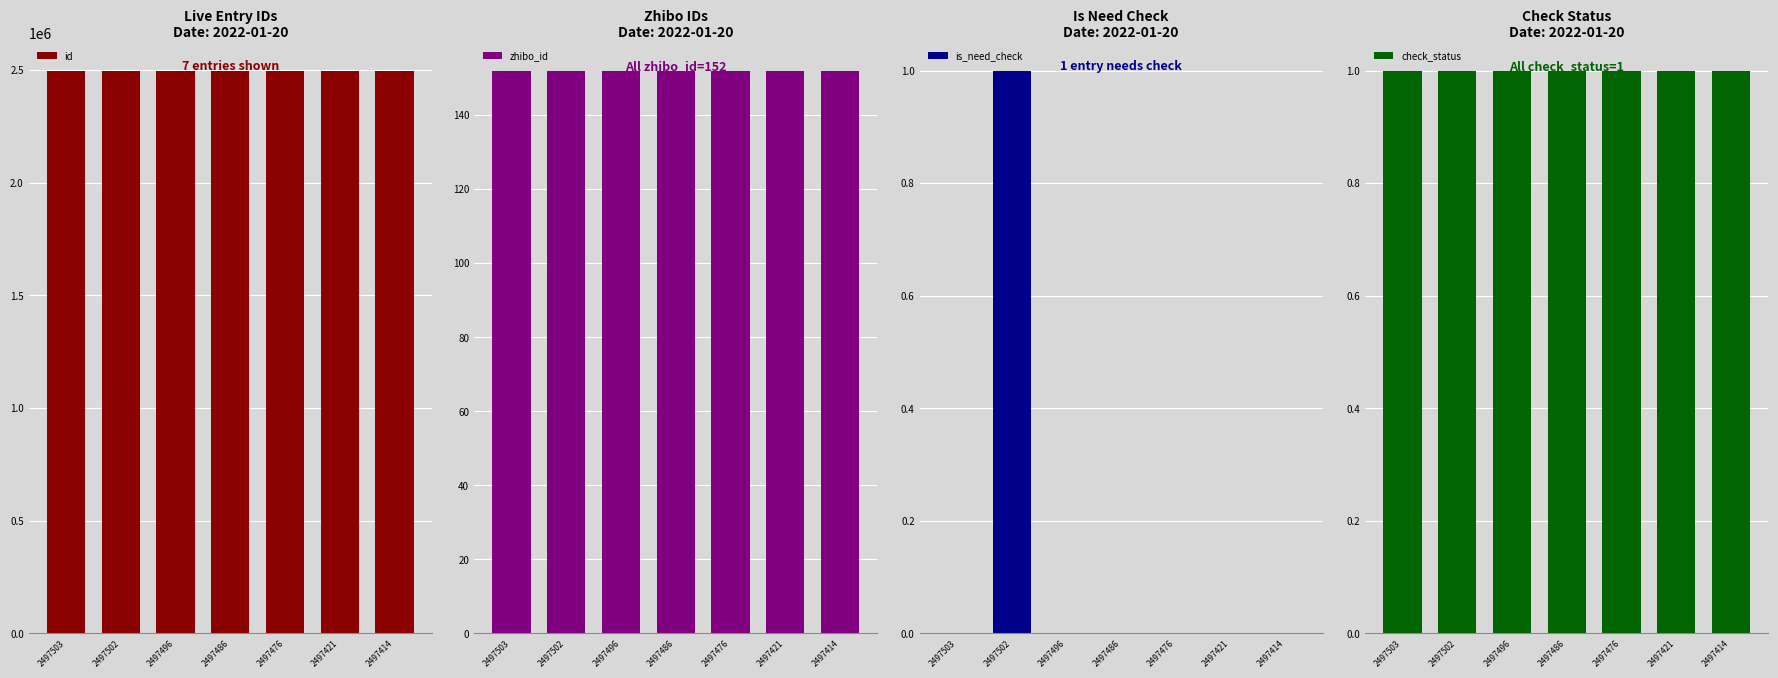

Which has a higher value, 2497486 or 2497502?

2497502